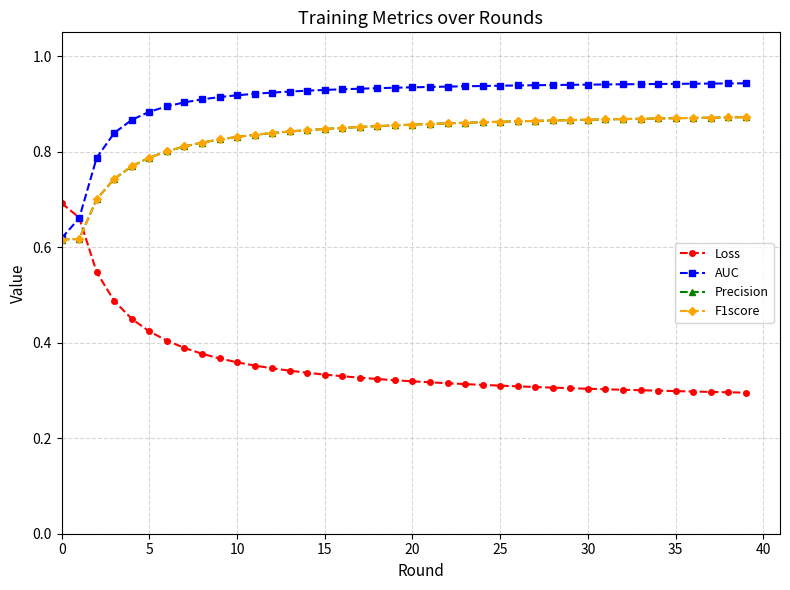

Count the number of data series in this chart.

4